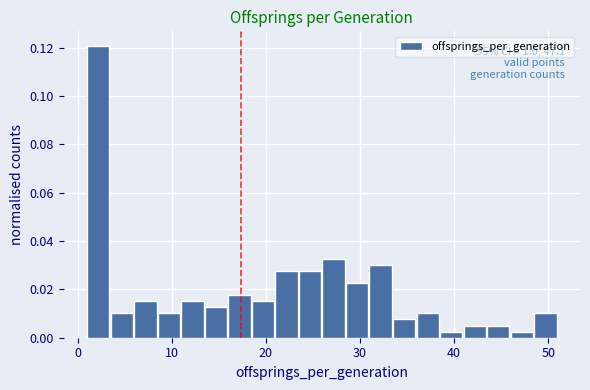

Read against the x-axis, roughly where is the centre of the tallest bar?

2